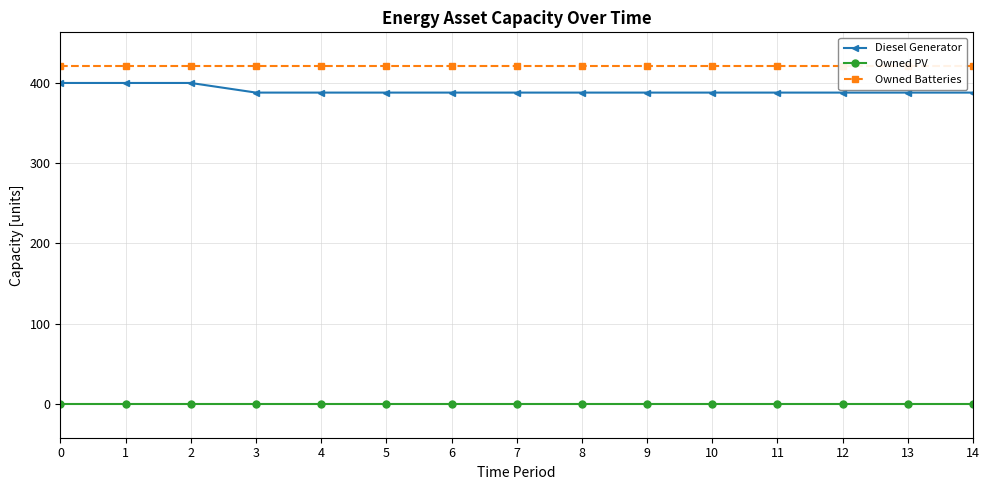

Rank the series at 4 from lowest to highest value.

Owned PV, Diesel Generator, Owned Batteries